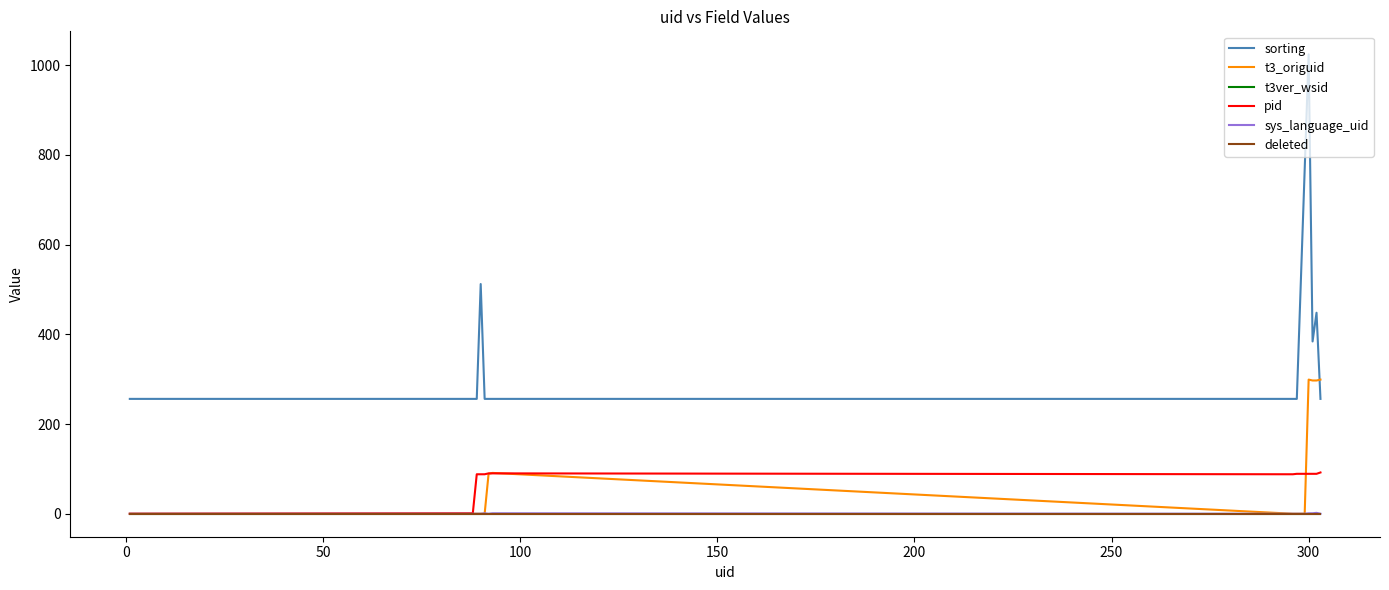

Does the chart display data point markers on the line(s)?

No